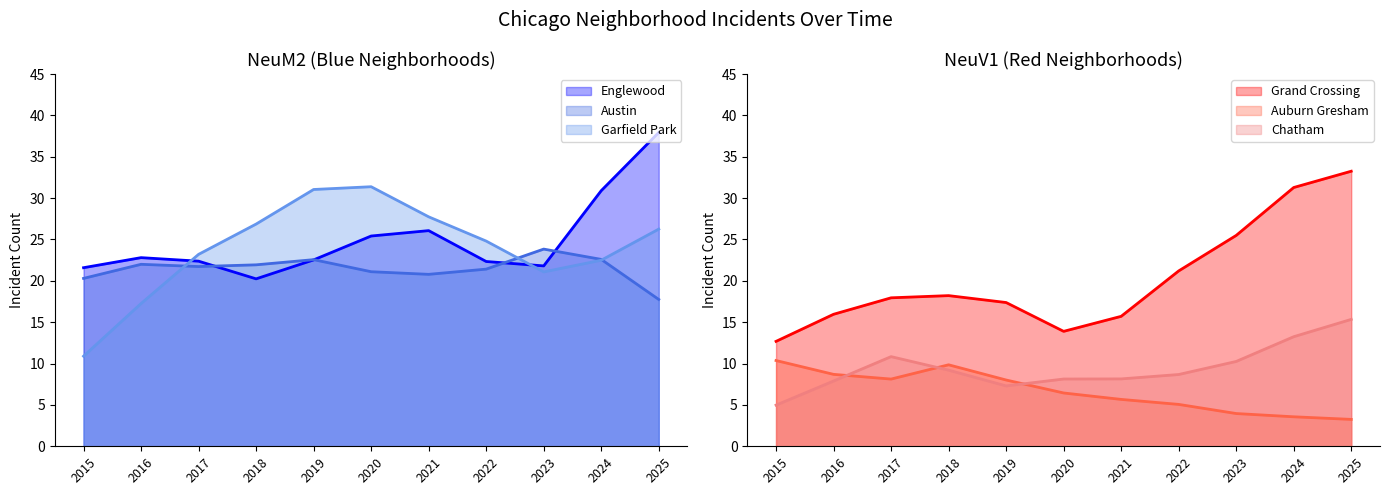

The value of Chatham at 2017 is 8. True or false?

False